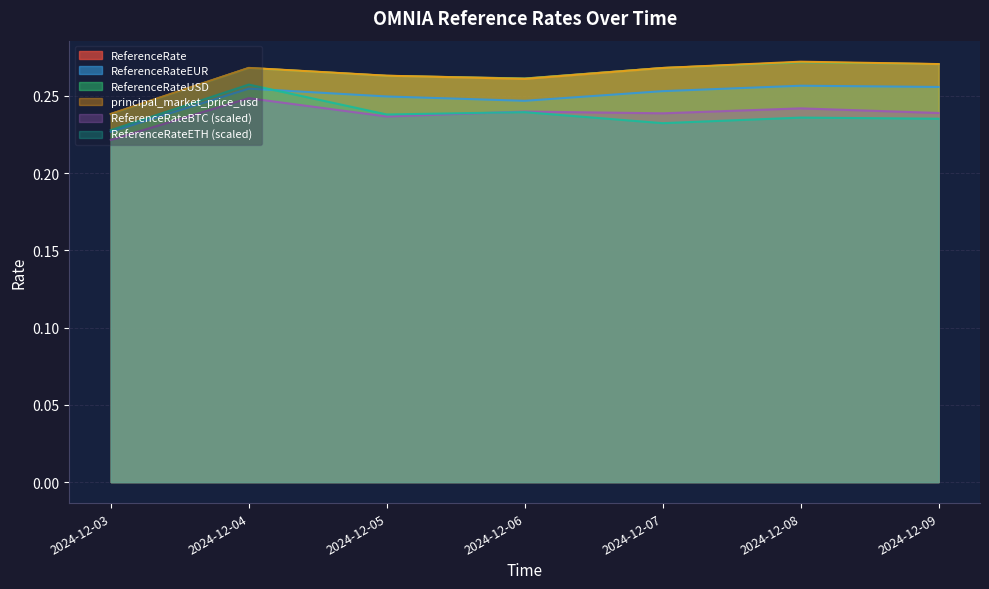

True or false: ReferenceRate and ReferenceRateBTC intersect in this chart.

False